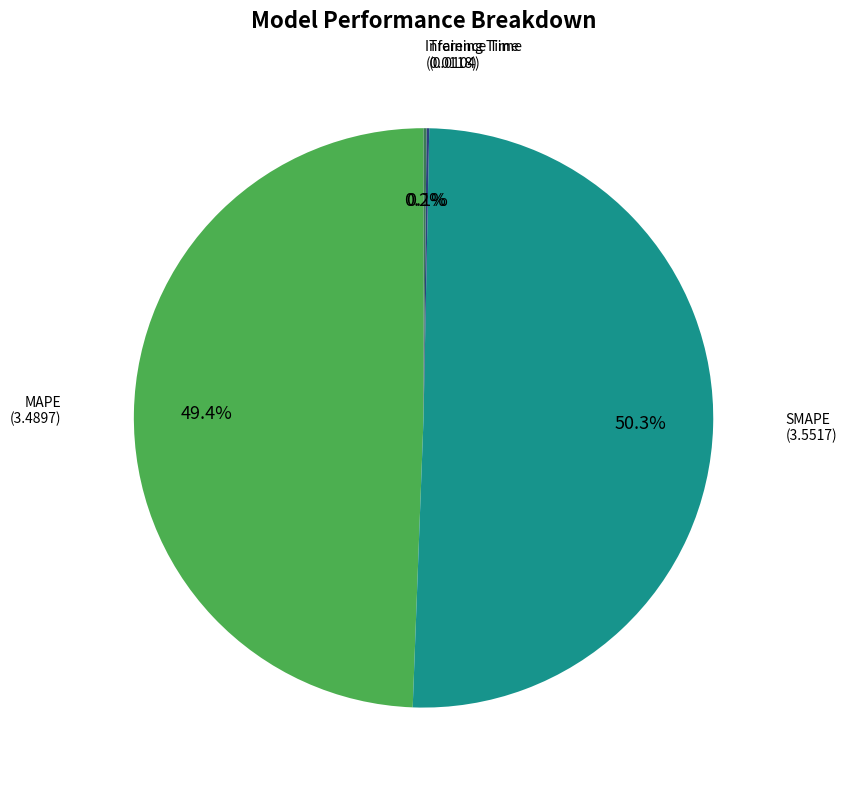

True or false: MAPE accounts for 49% of the total.

True